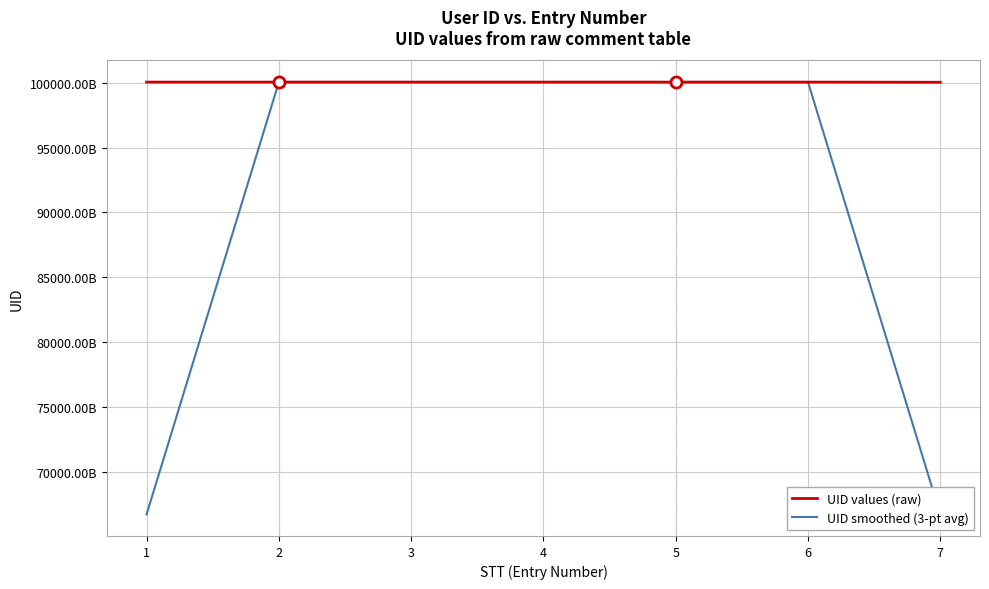

Which series has the widest spread of values?

UID smoothed (3-pt avg)